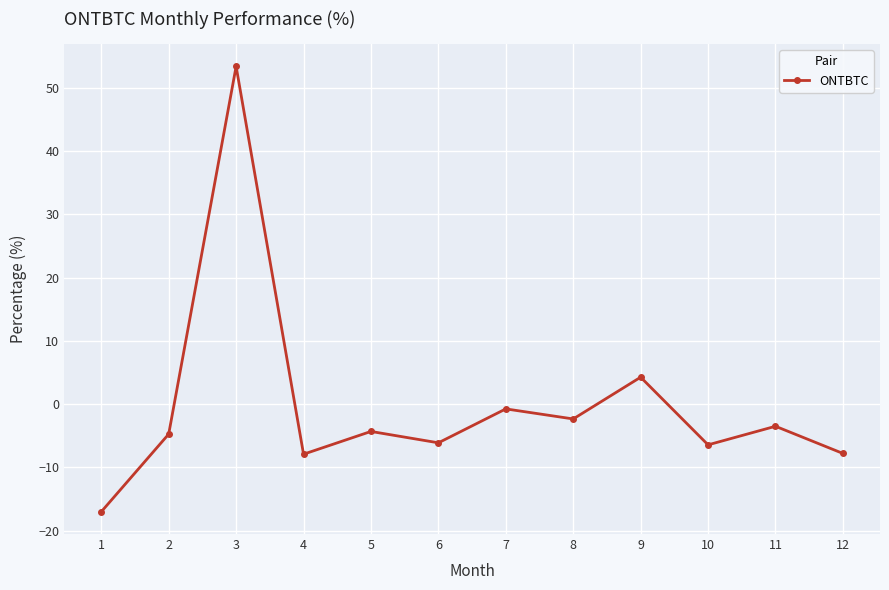

The chart shows a value of -4.7 at 2. True or false?

True